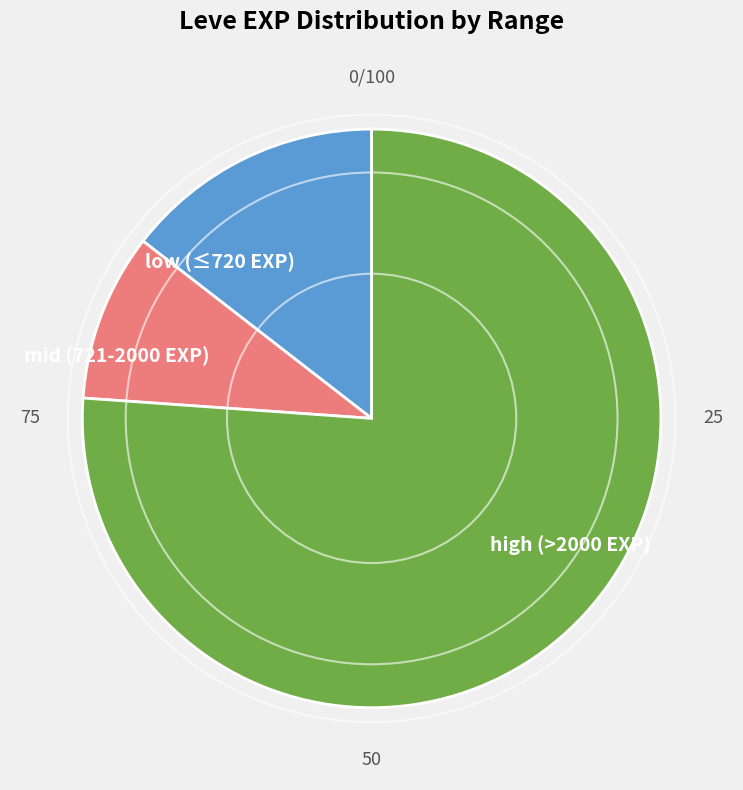

Rank the categories by value from highest to lowest.

high (>2000 EXP), low (≤720 EXP), mid (721-2000 EXP)